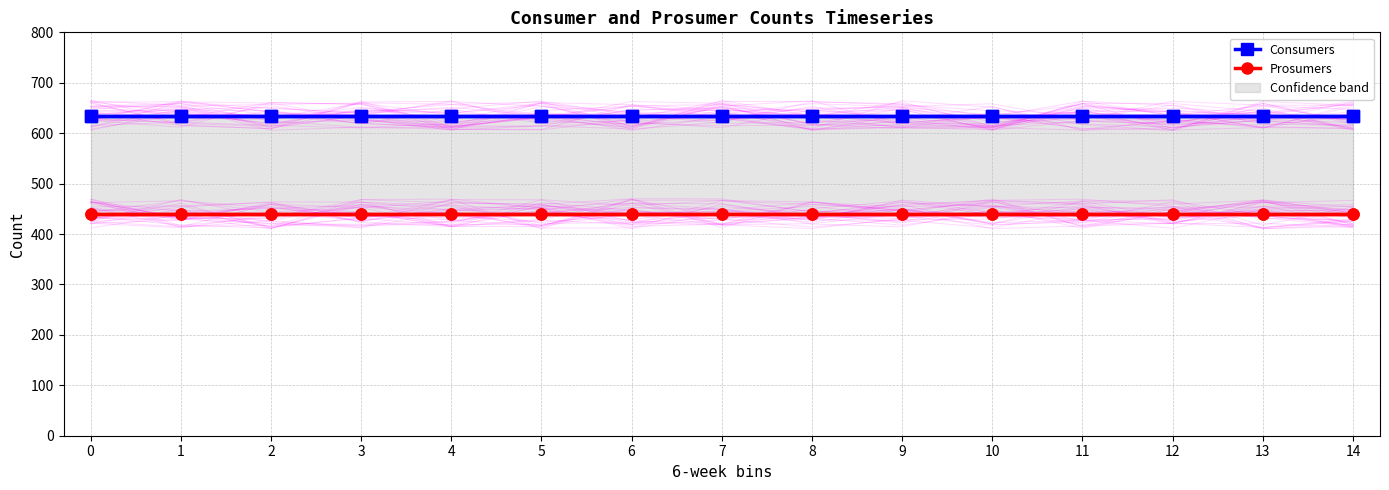

Reading right to left, what are all the values shown in this chart?

Consumers: 635	635	635	635	635	635	635	635	635	635	635	635	635	635	635
Prosumers: 440	440	440	440	440	440	440	440	440	440	440	440	440	440	440